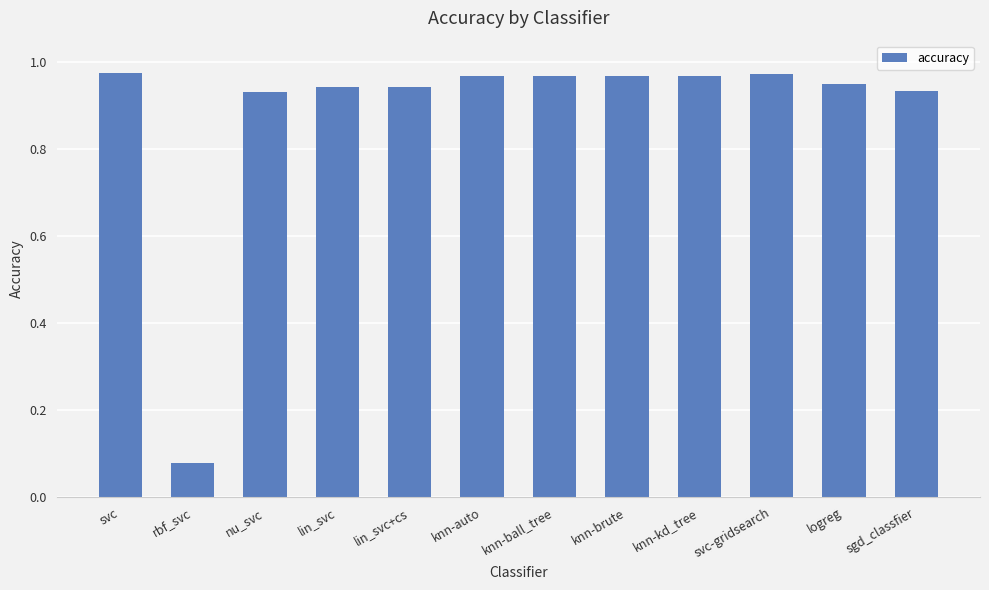

Which has a higher value, knn-brute or rbf_svc?

knn-brute